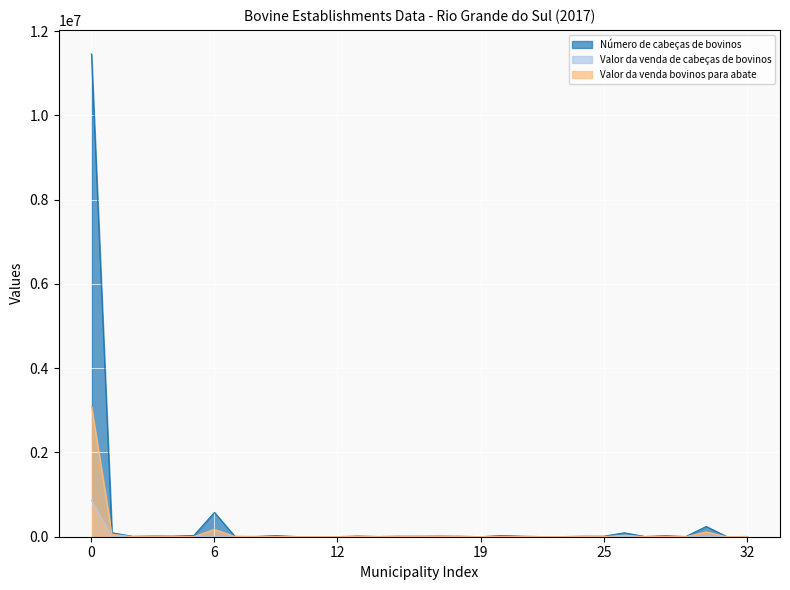

True or false: Valor da venda de cabeças de bovinos and Valor da venda bovinos para abate intersect in this chart.

True